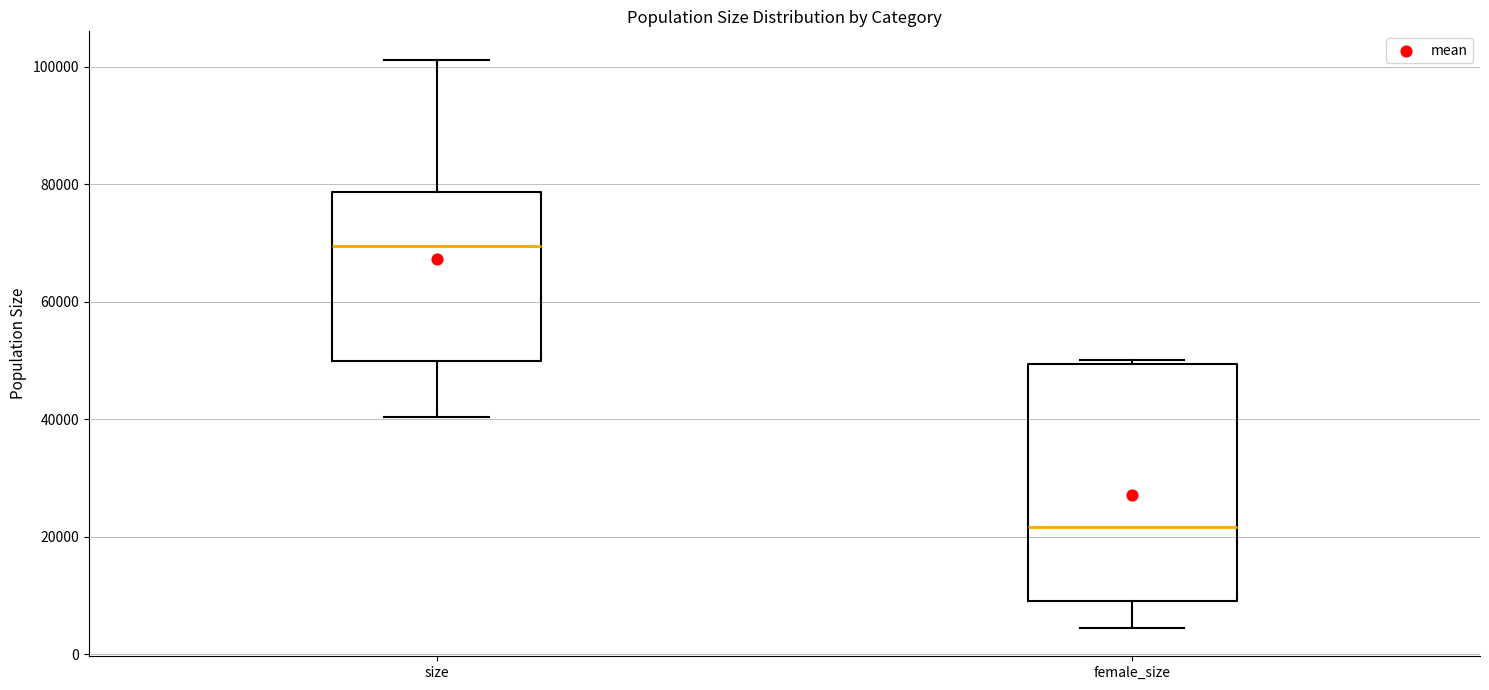

Which box is the tallest, from its lower edge to its upper edge?

female_size